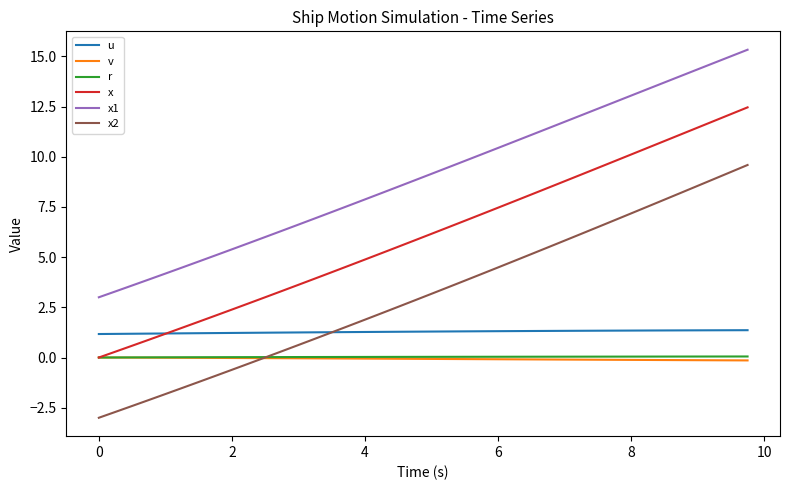

True or false: u and x1 intersect in this chart.

False